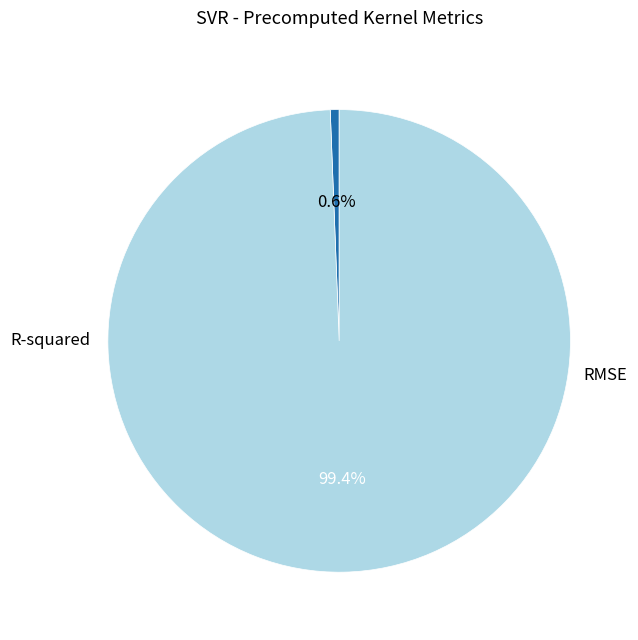

What is the smallest slice in the pie chart?

R-squared